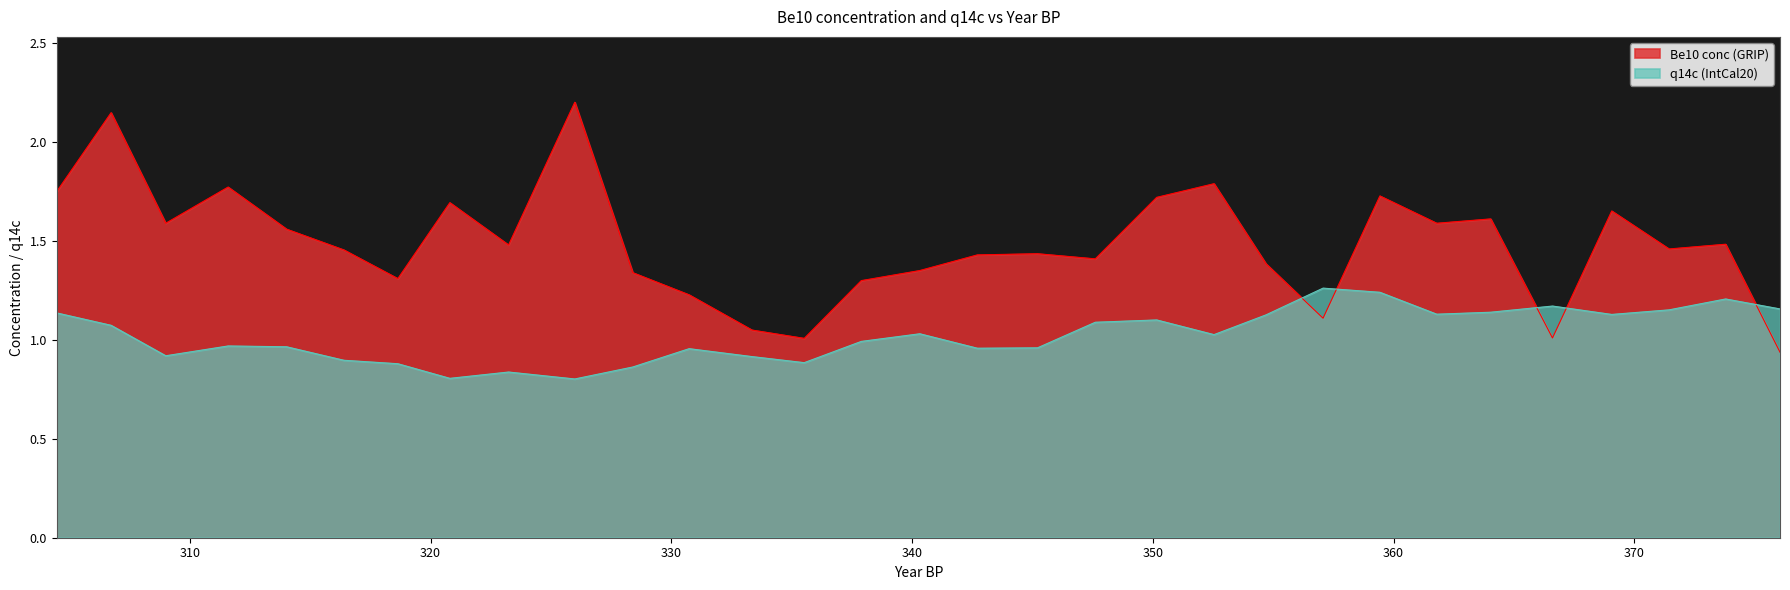

How many data points in Be10 conc (GRIP) are less than 1?

1